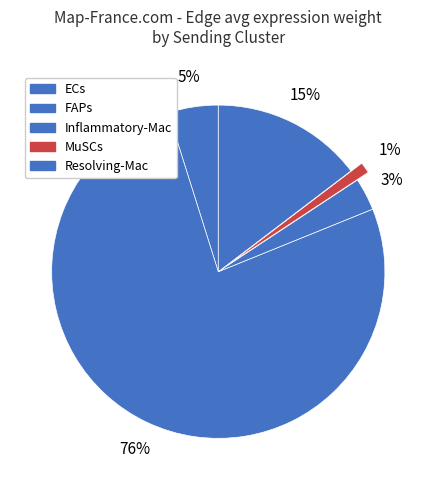

Does ECs account for over 50% of the chart?

No